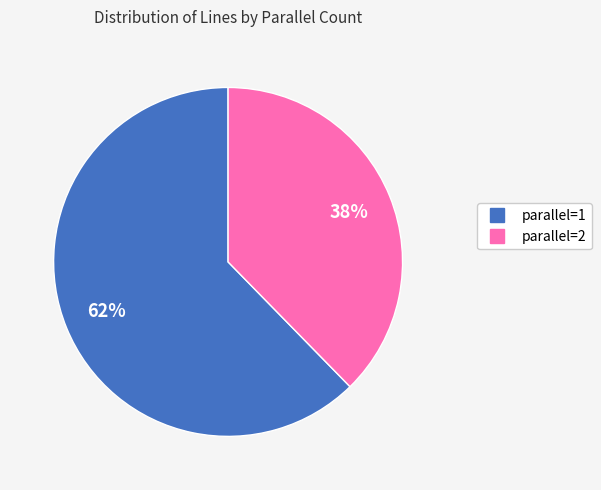

To the nearest percent, what is the combined percentage of parallel=2 and parallel=1?

100%